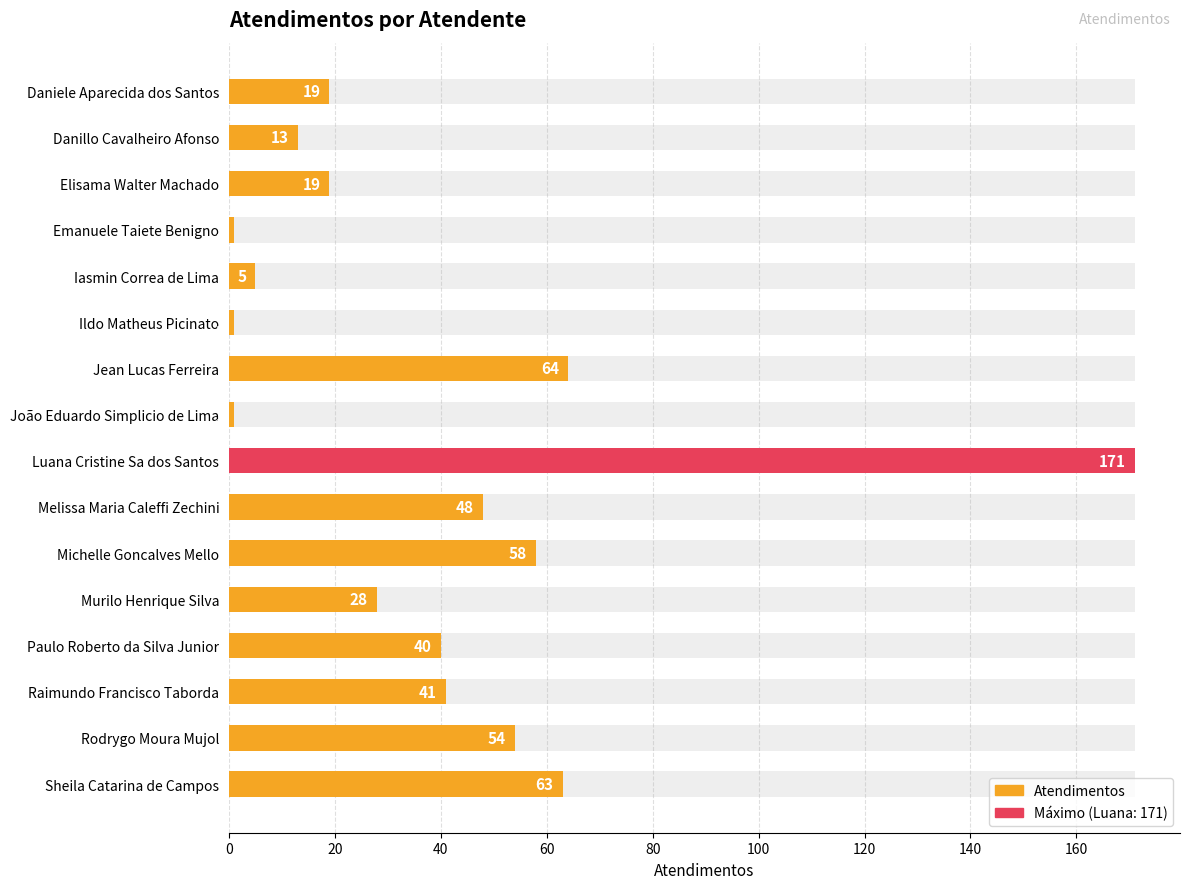

Reading left to right, list all the values displayed in this chart.

19	13	19	1	5	1	64	1	171	48	58	28	40	41	54	63